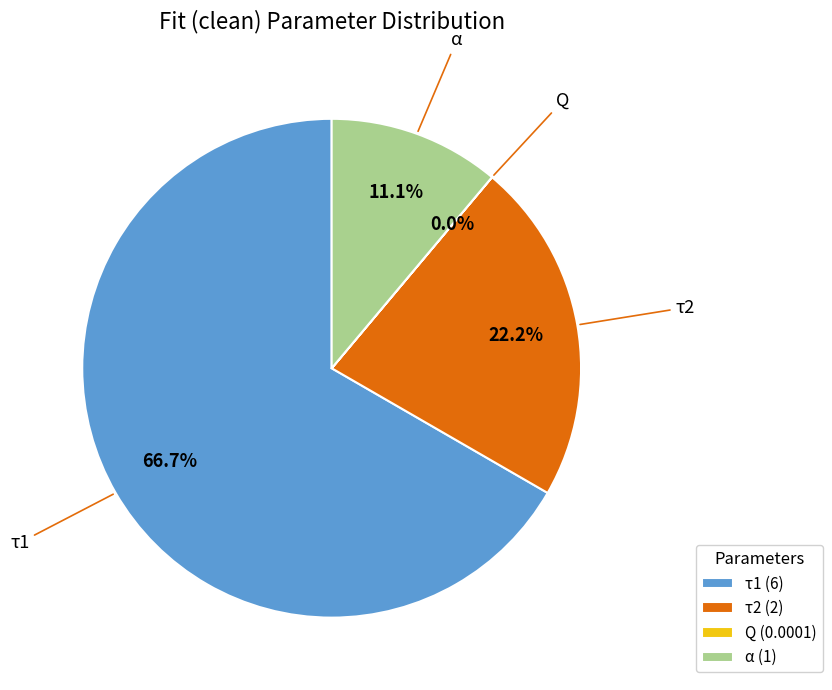

How much of the chart is everything except τ1 (6)?

33.3%